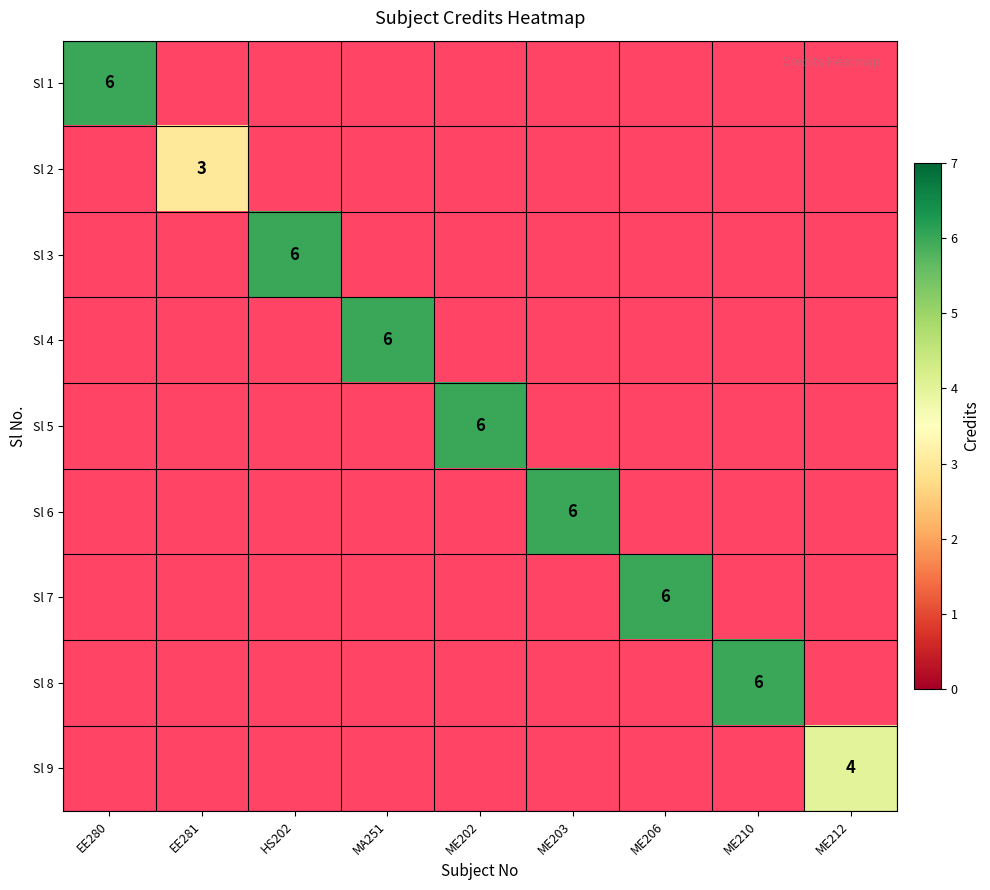

Which label corresponds to the largest value in the chart?

EE280